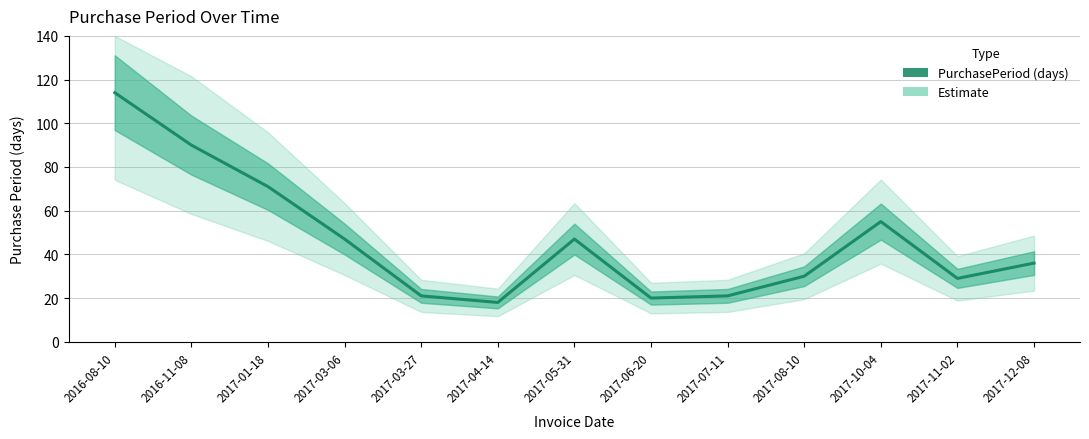

What position from the right is 2017-03-06?

10